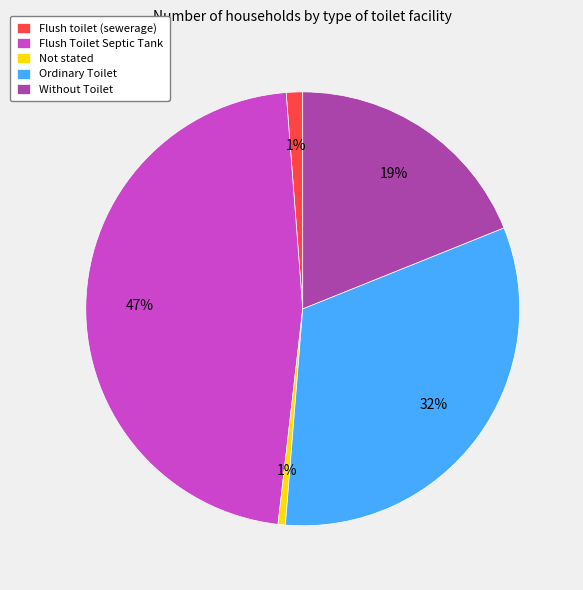

The Not stated slice represents 1% of the pie. True or false?

True